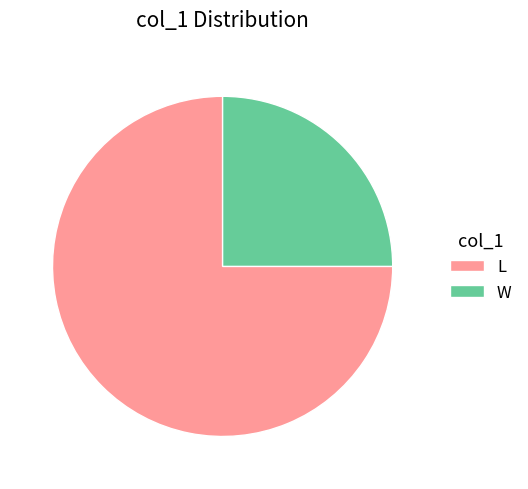

The W slice represents 14% of the pie. True or false?

False